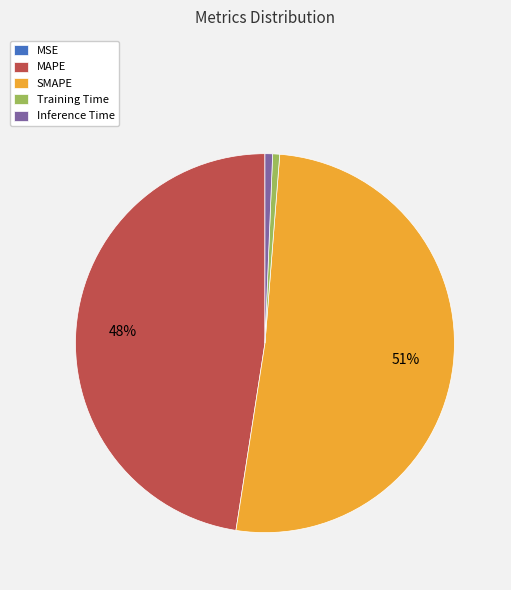

Which slice represents more than half of the pie?

SMAPE